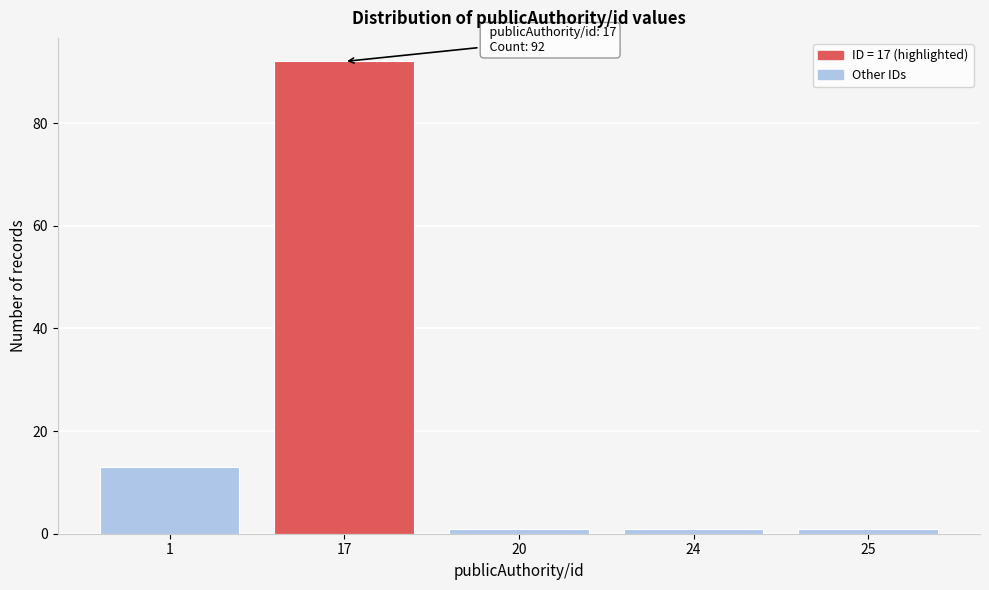

Reading right to left, extract all data points from this chart.

1	1	1	92	13